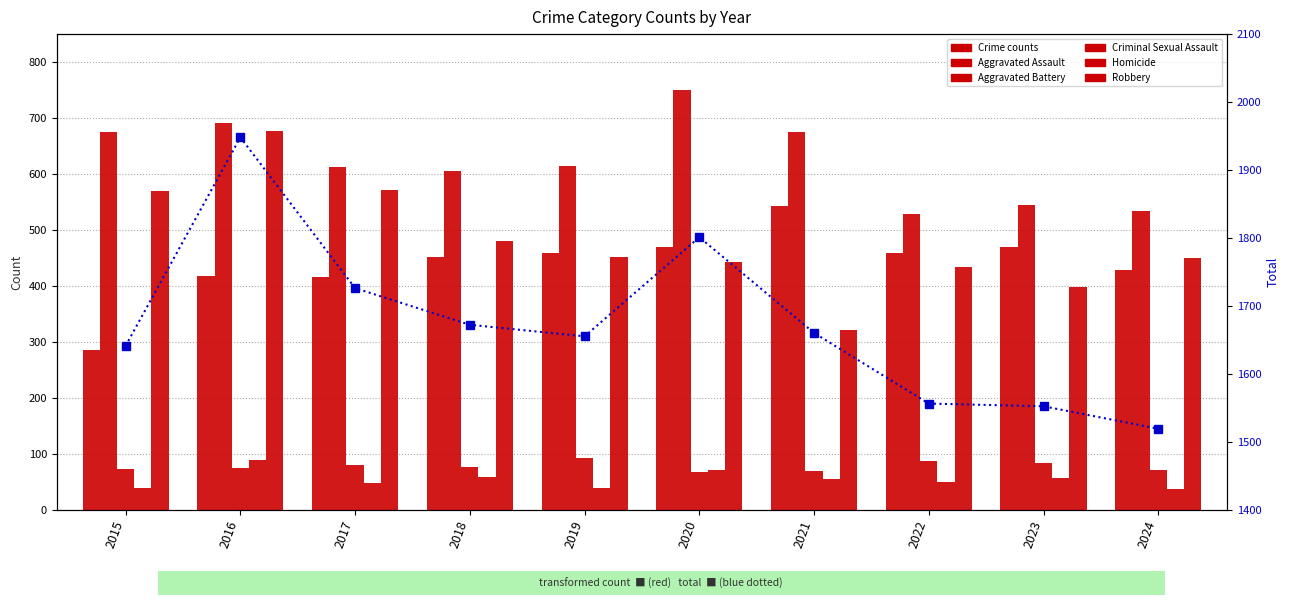

True or false: Criminal Sexual Assault has a value of 92 at 2019.

True